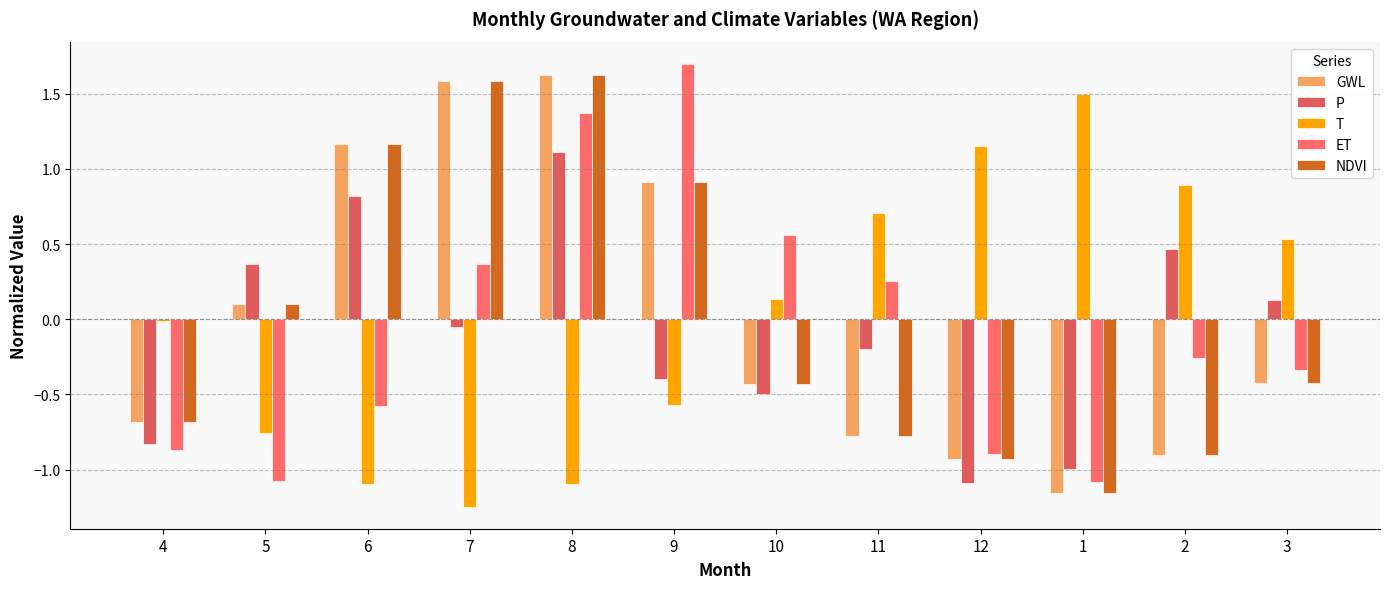

How many groups of bars are there?

12